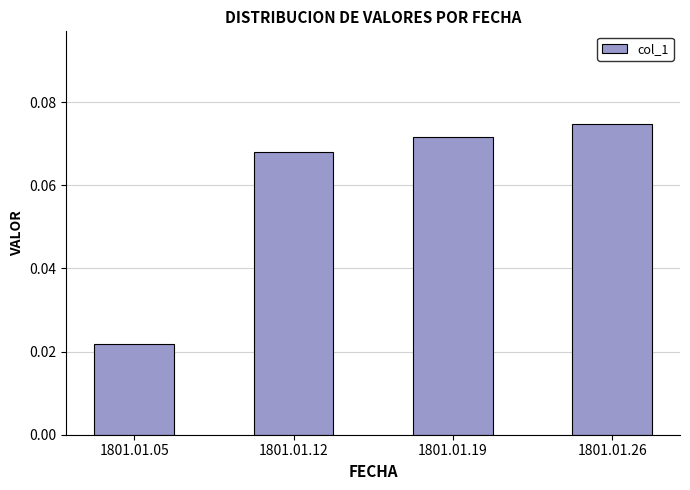

Does the chart contain any negative values?

No